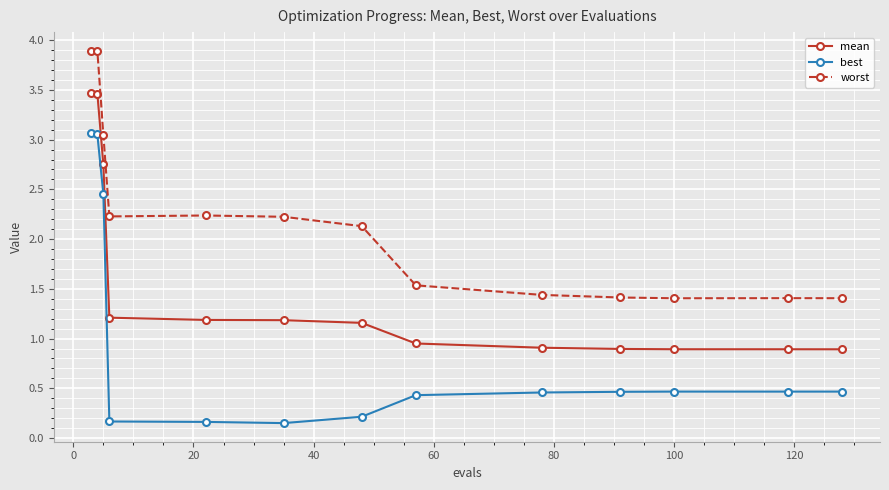

True or false: worst and mean cross at least once.

False